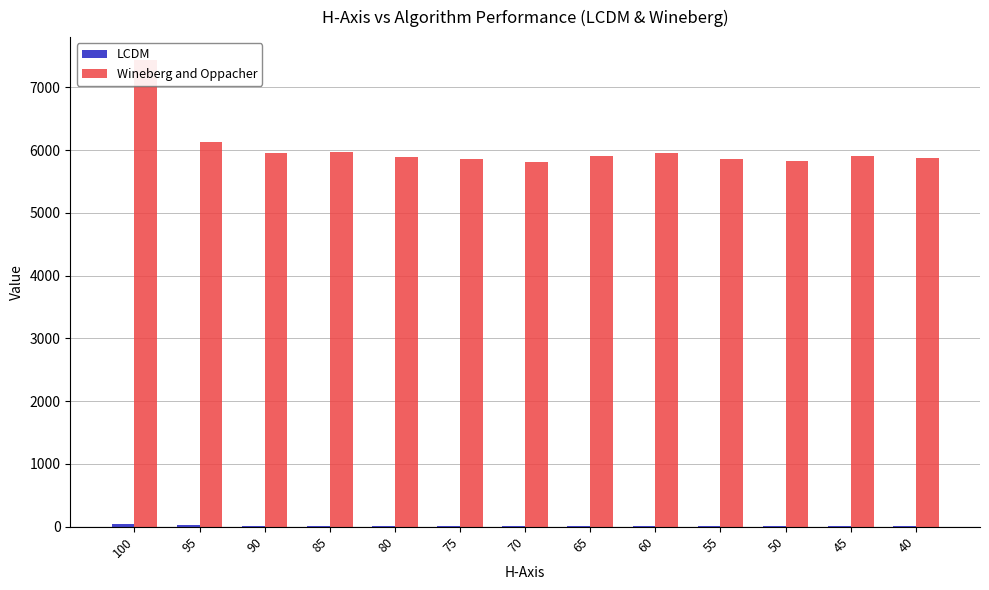

Reading left to right, extract all data points from this chart.

LCDM: 43	24	15	15	15	14	14	14	15	14	14	16	14
Wineberg and Oppacher: 7428	6122	5946	5972	5882	5857	5808	5900	5947	5861	5823	5912	5876